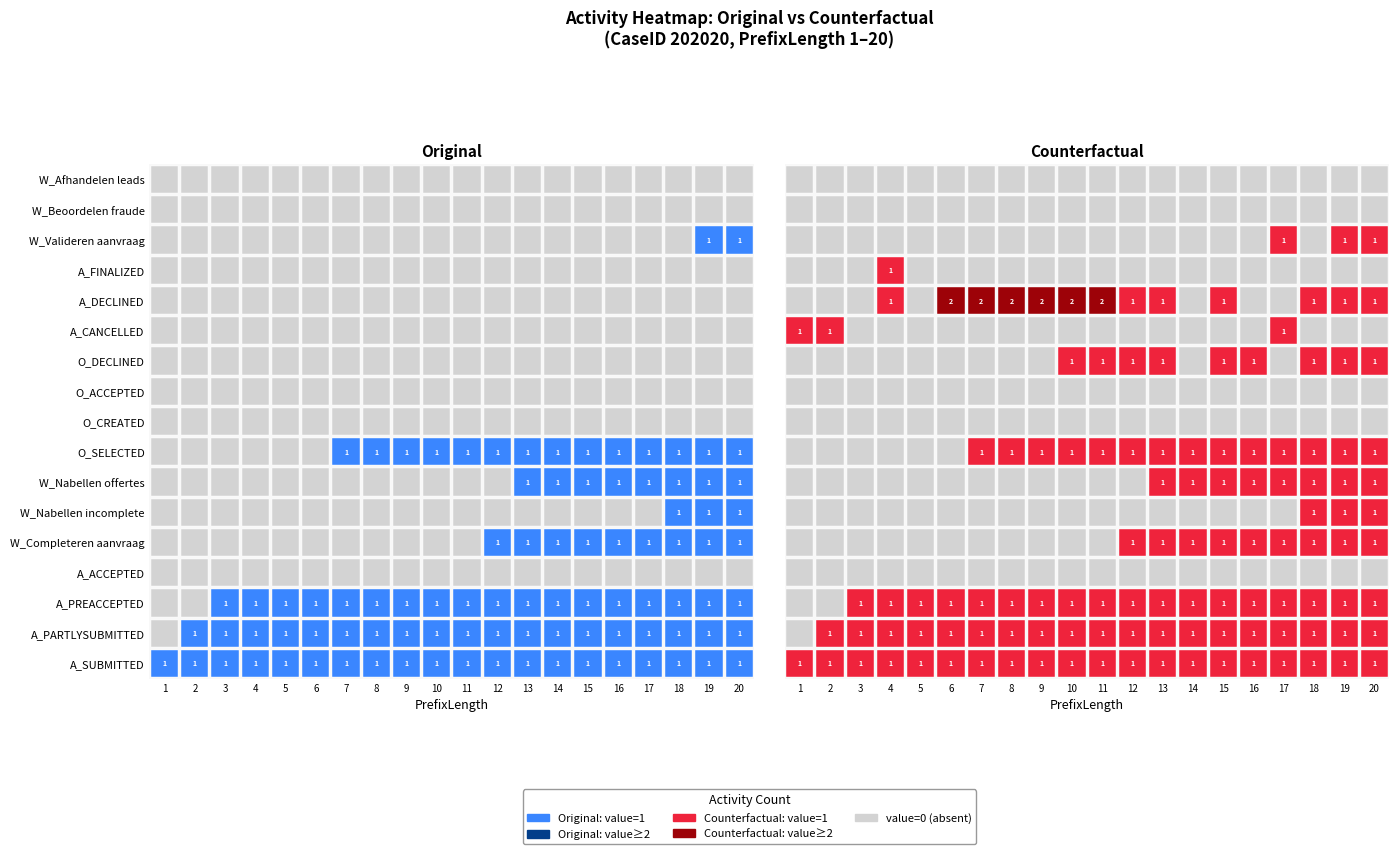

True or false: PrefixLength=8 has a value of 0 at PrefixLength=2.

True